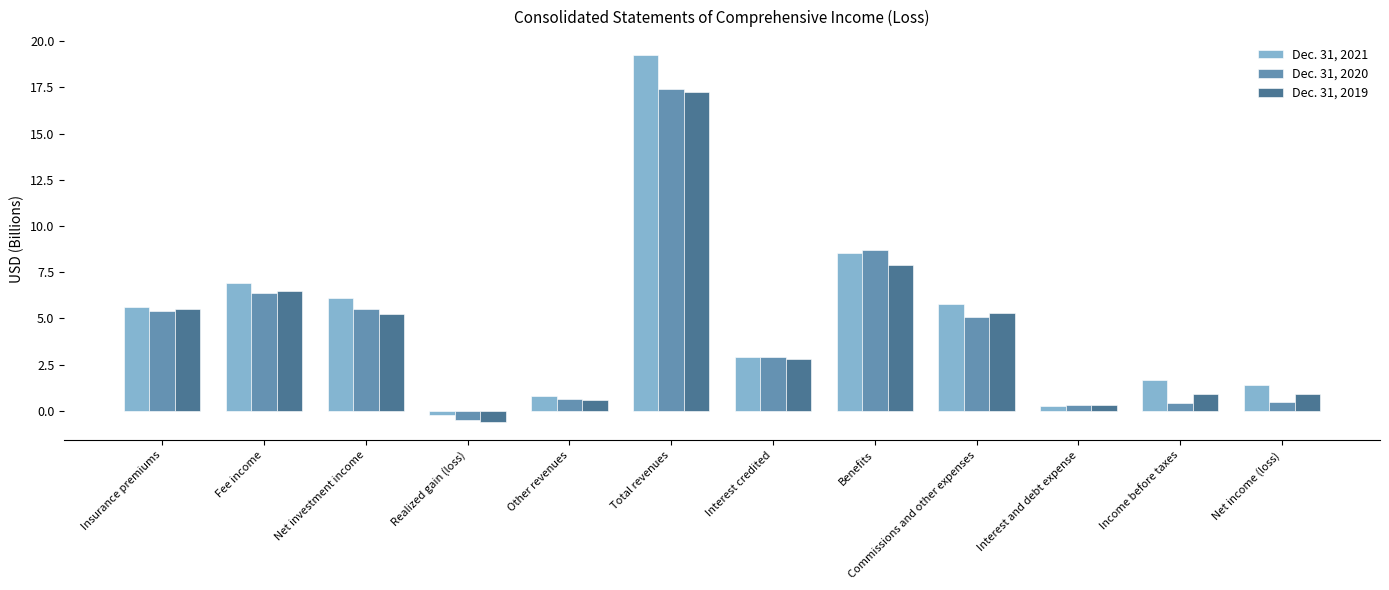

What is the sum of all Dec. 31, 2020 values?

52.7